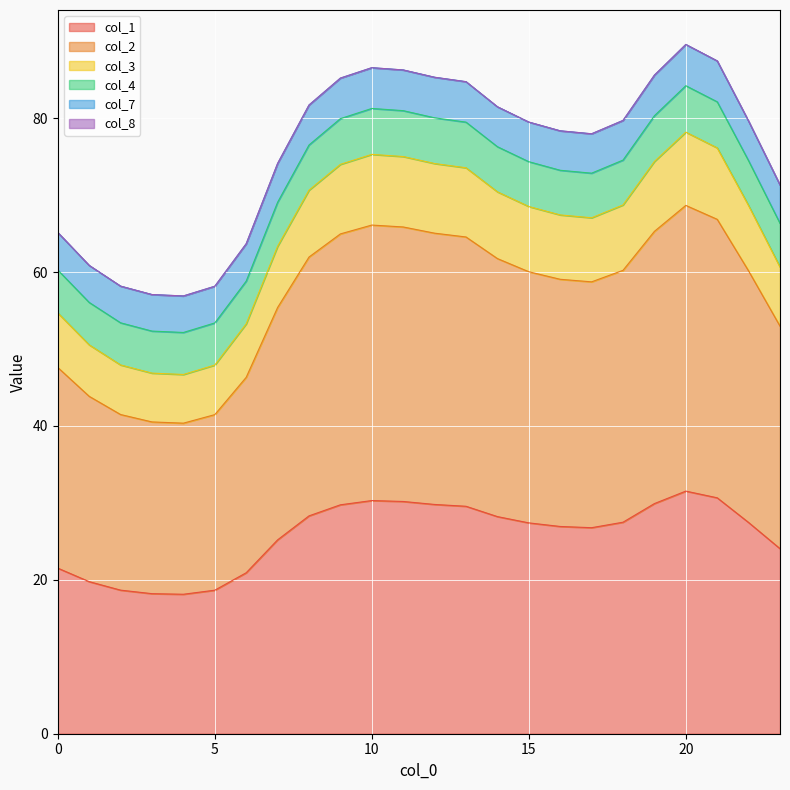

The value of col_1 at 4 is 11.6. True or false?

False